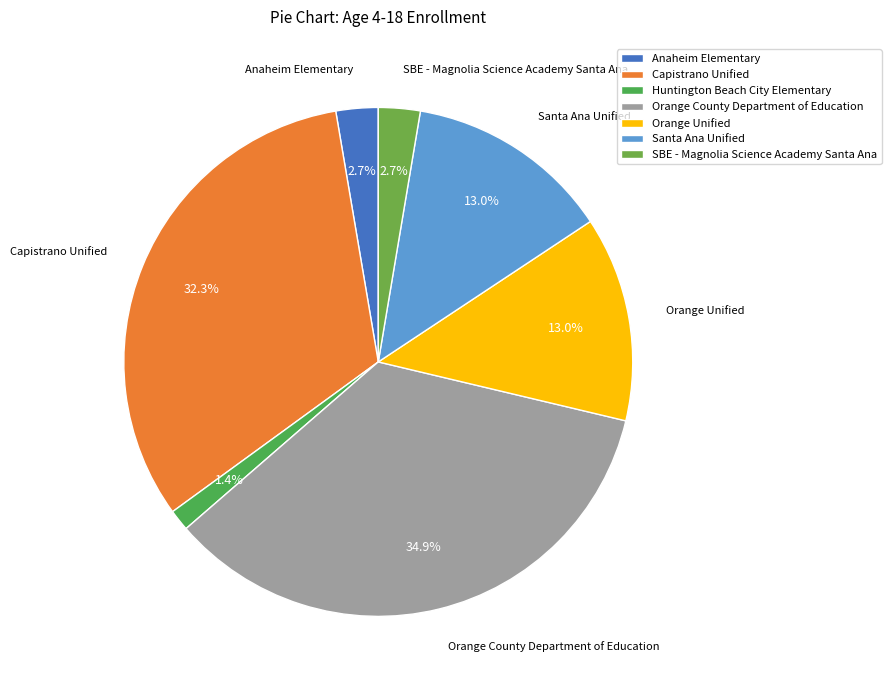

How many slices are in this pie chart?

7